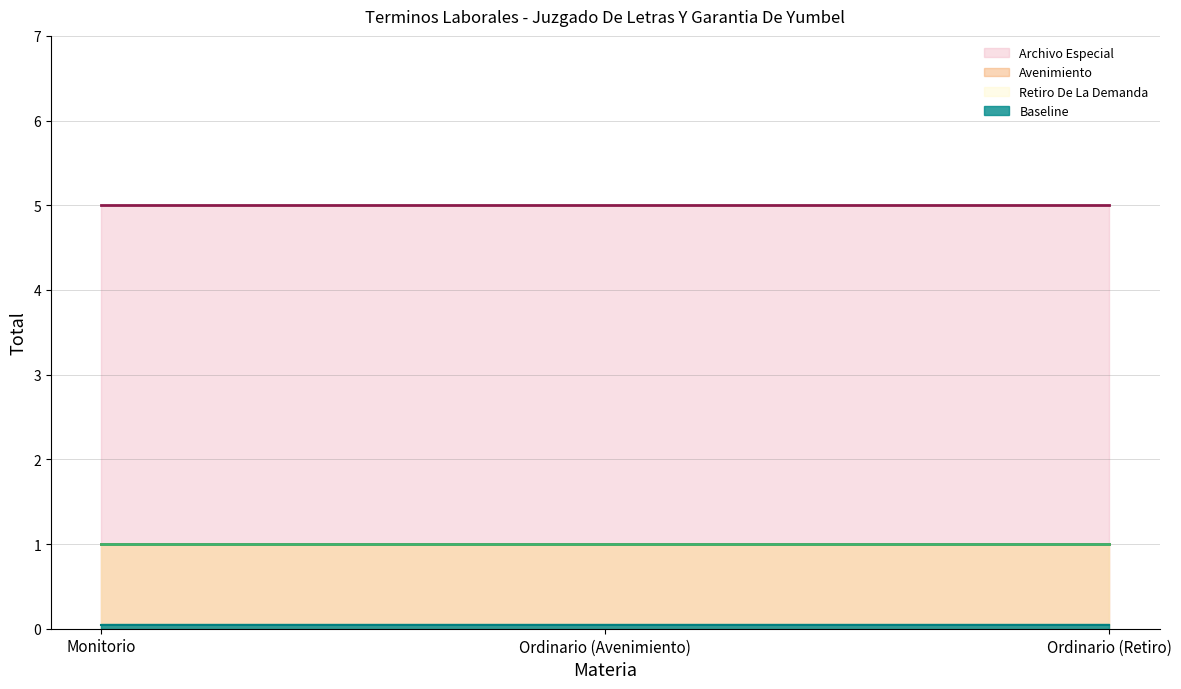

What is the label of the 3rd point from the left?

Ordinario (Retiro)